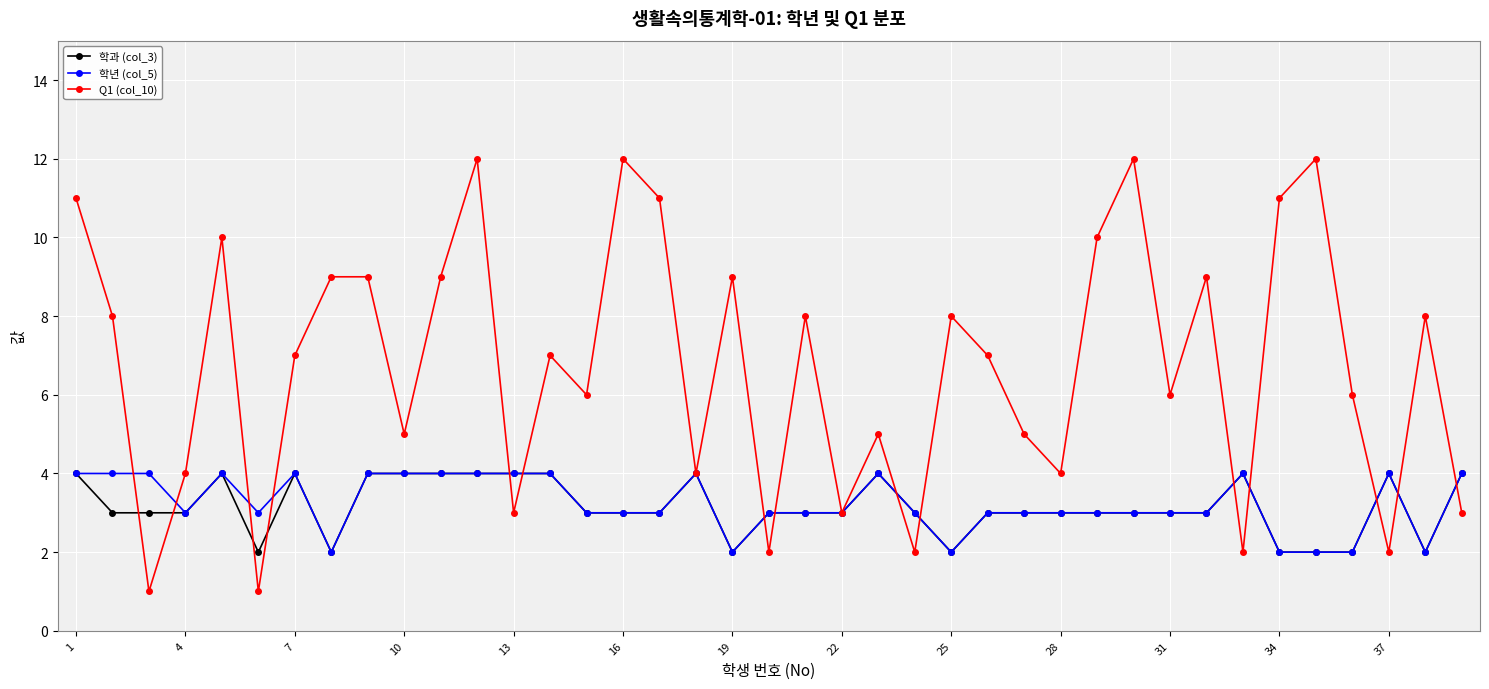

Which series has the widest spread of values?

Q1 (col_10)